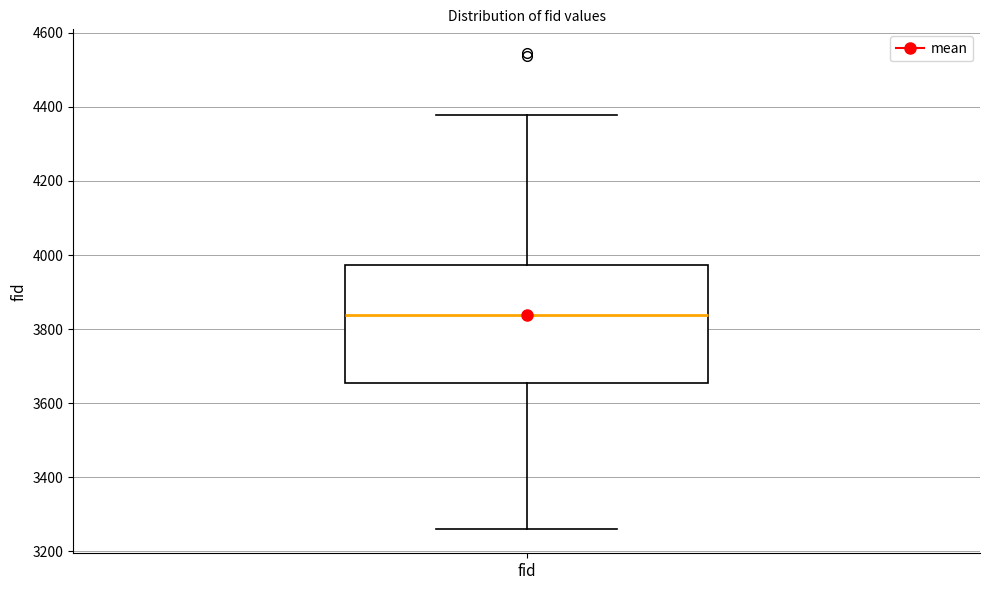

Read this box plot against the y-axis: the position of the median line, the range covered by the box, and the ends of both whiskers. The values are not printed on the chart, so give them approximately, as read against the axis.

median 3840, box 3660 to 3980, whiskers 3260 to 4380